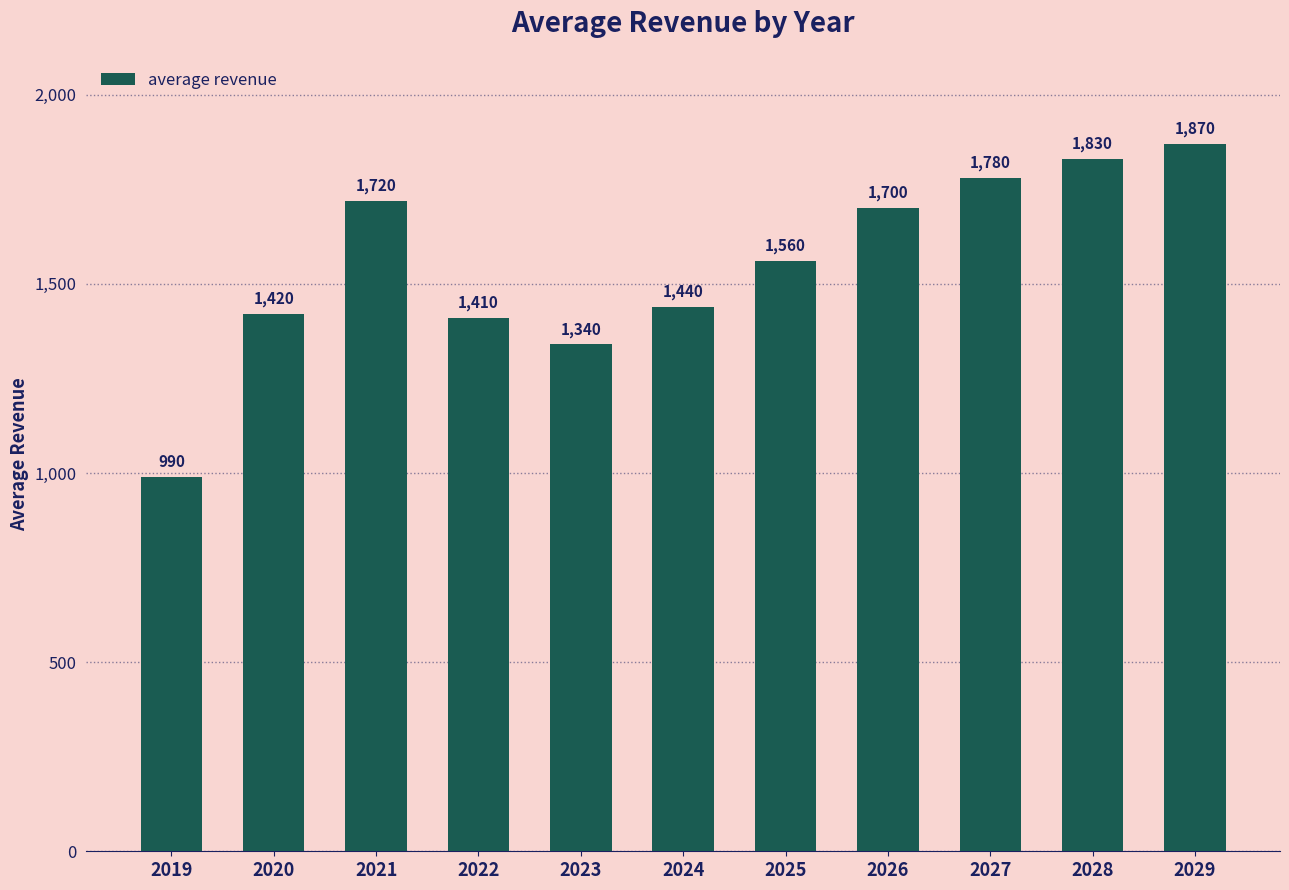

What is the sum of all values?

17060